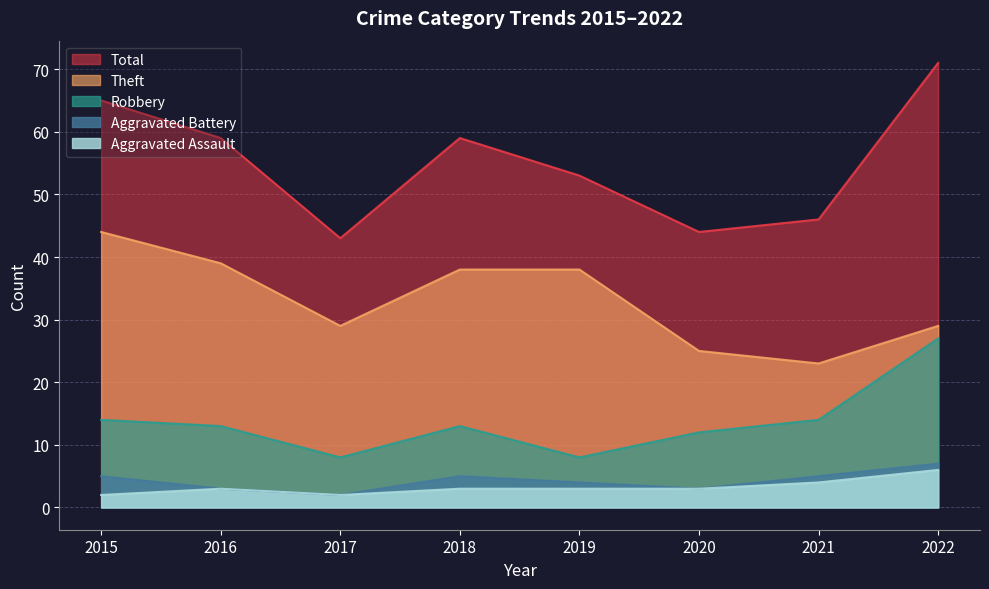

What is the total value across all series at 2016?

117